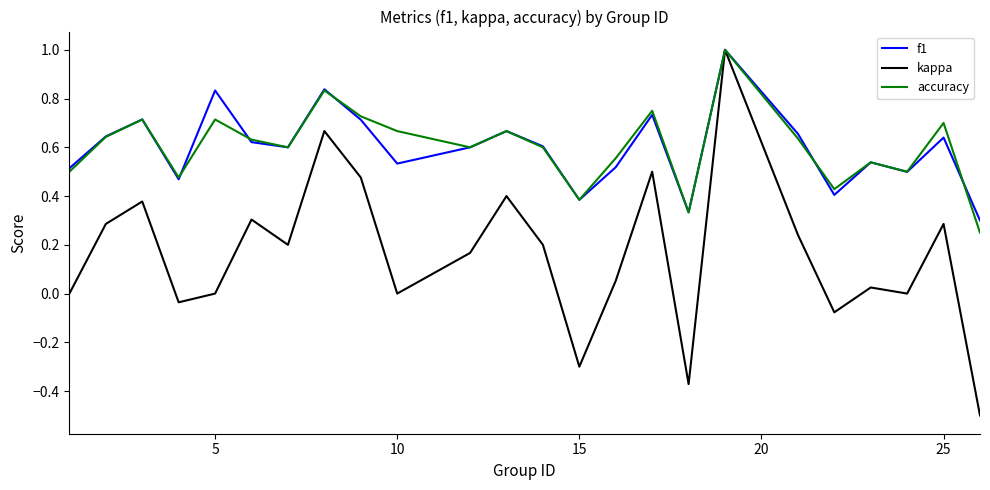

How many f1 values are between 0 and 1?

24